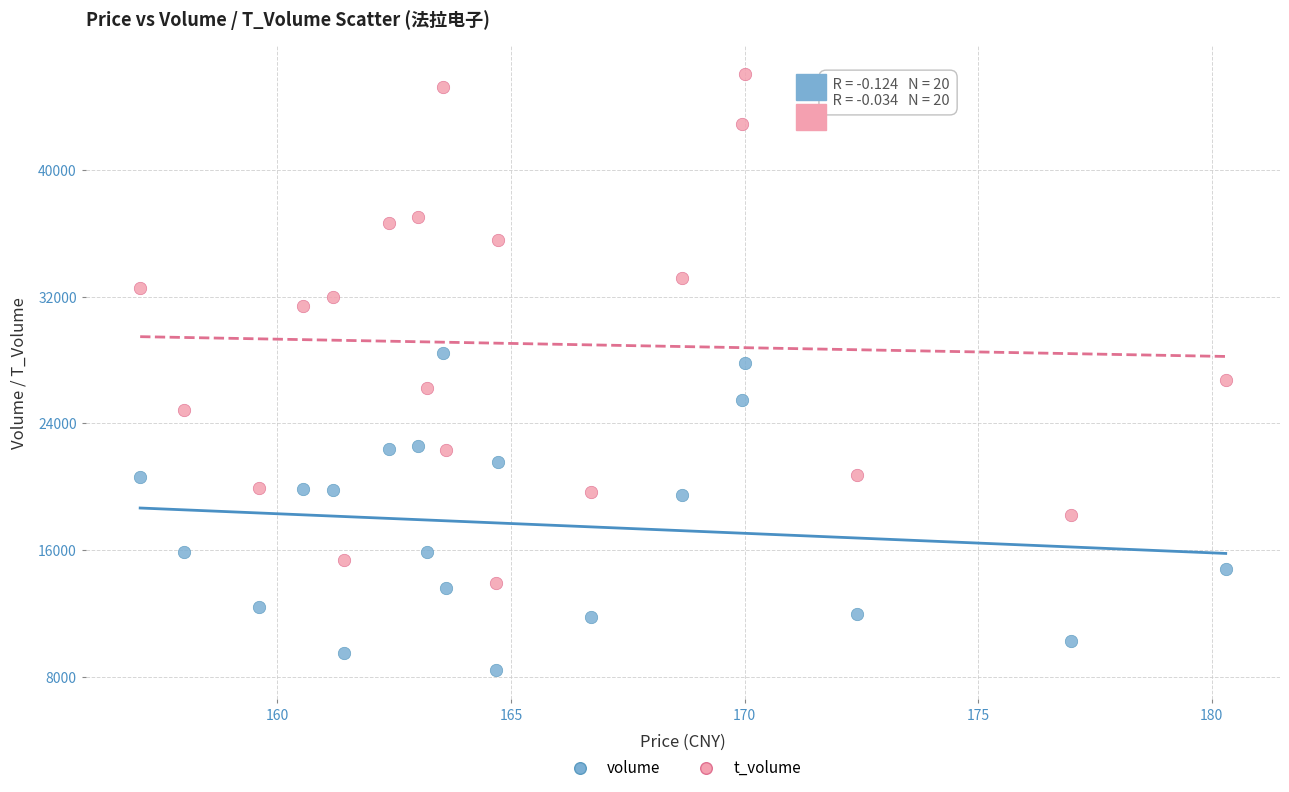

Which series reaches the maximum Y coordinate?

t_volume